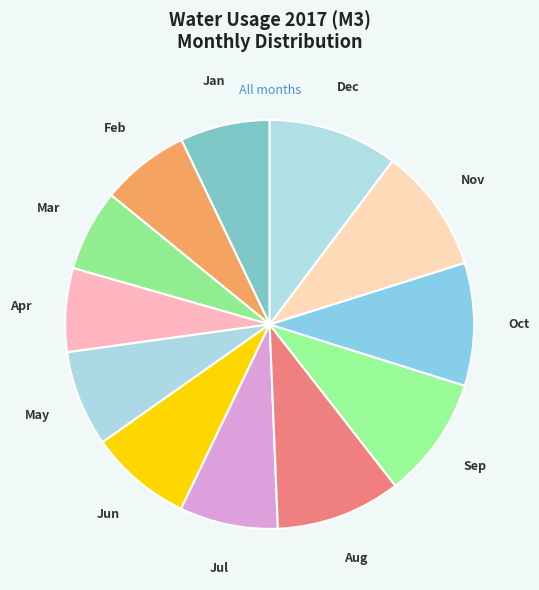

Is the sum of Oct and Sep greater than half?

No